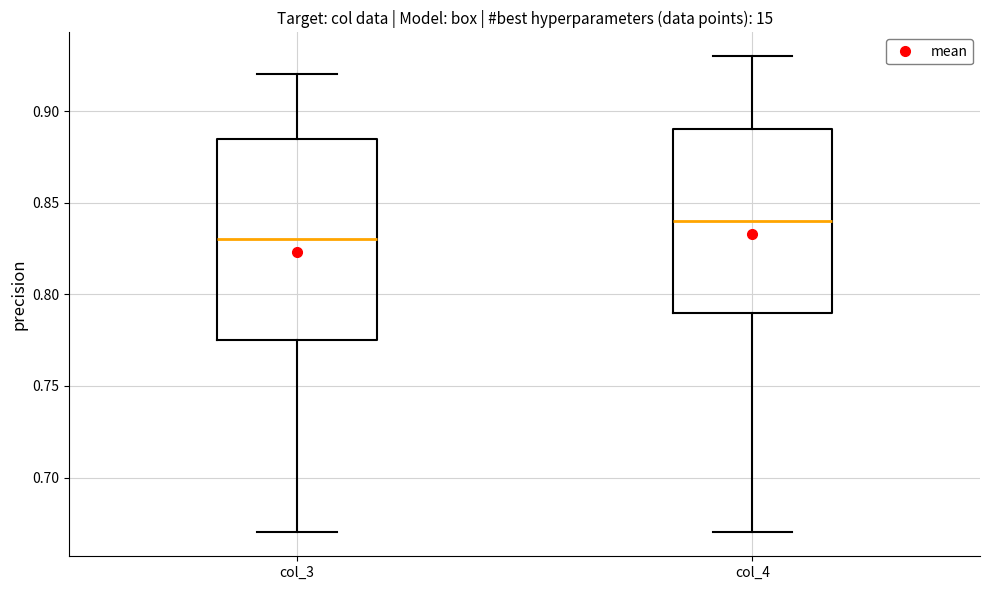

Reading left to right, transcribe this box plot: for each box, give where its median line is, the range the box spans, and where its two whiskers end, as read against the y-axis. The values are not printed on the chart, so give them approximately, as read against the axis.

col_3: median 0.830, box 0.775 to 0.885, whiskers 0.670 to 0.920
col_4: median 0.840, box 0.790 to 0.890, whiskers 0.670 to 0.930